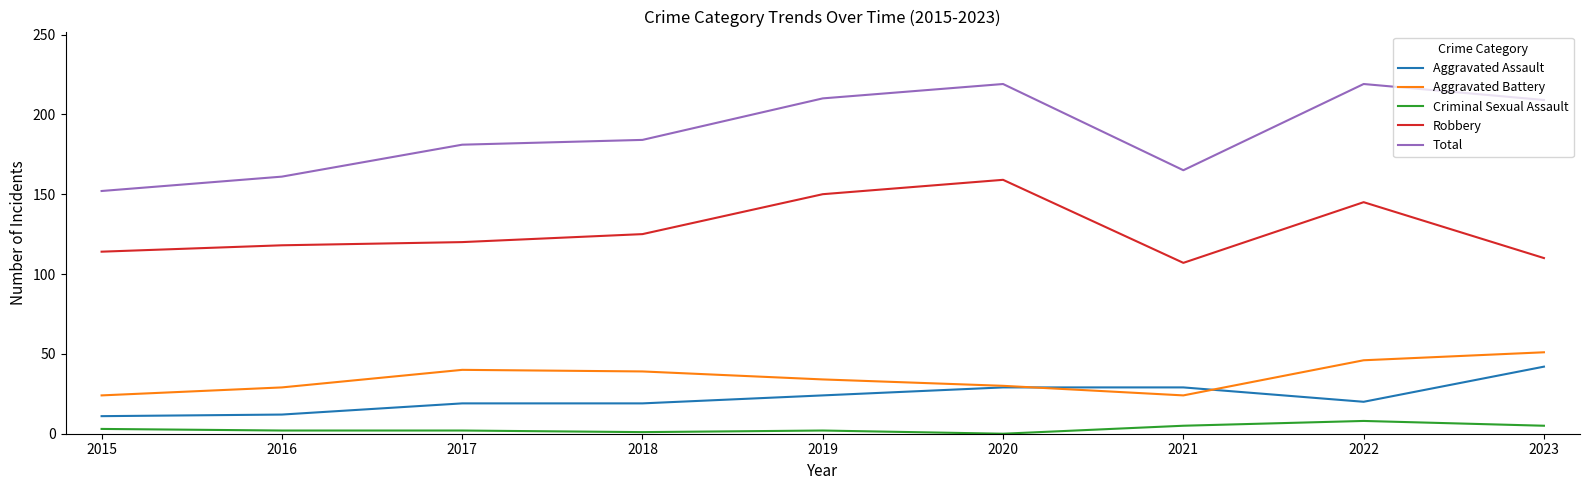

Is the value of Robbery at 2022 greater than the value of Aggravated Battery at 2017?

Yes